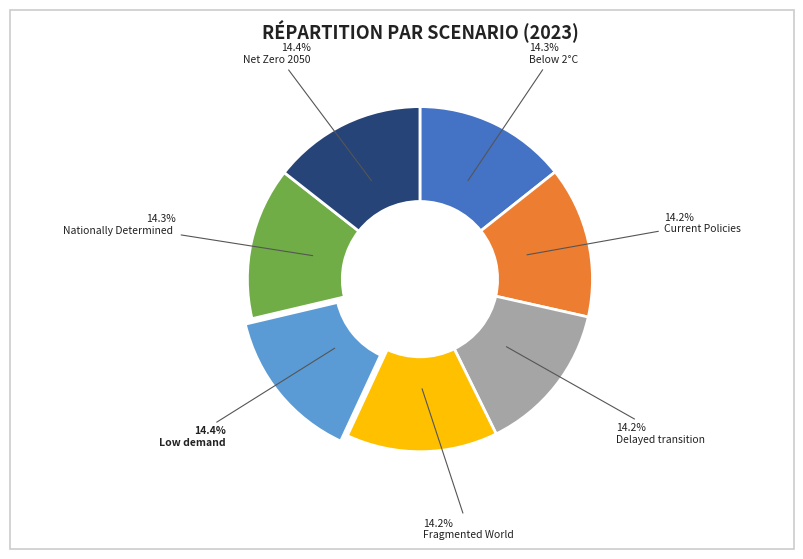

Is there a majority slice in this chart?

No